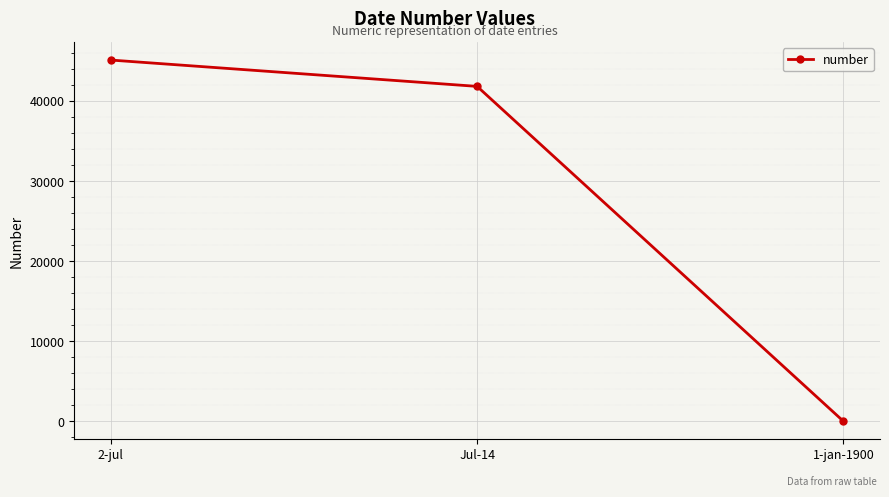

What is the value of the 3rd point from the left?

1